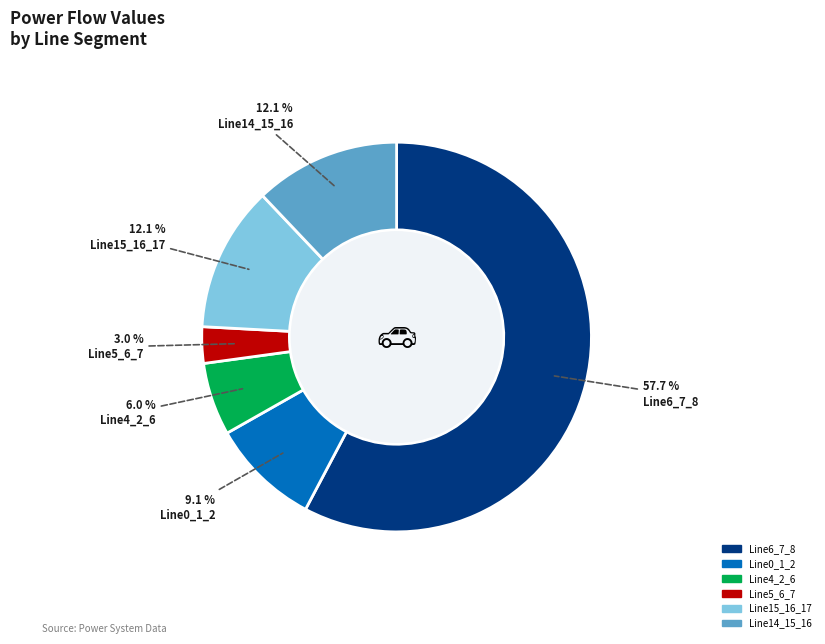

To the nearest percent, what percentage of the pie is Line6_7_8?

58%